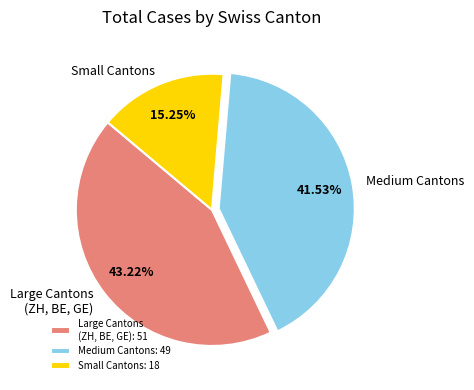

Does Large Cantons (ZH, BE, GE) account for over 50% of the chart?

No